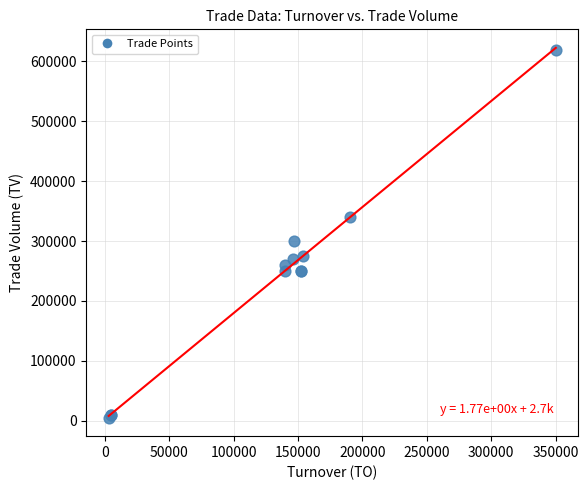

What Y value in the scatter plot is closest to 312500?

300000